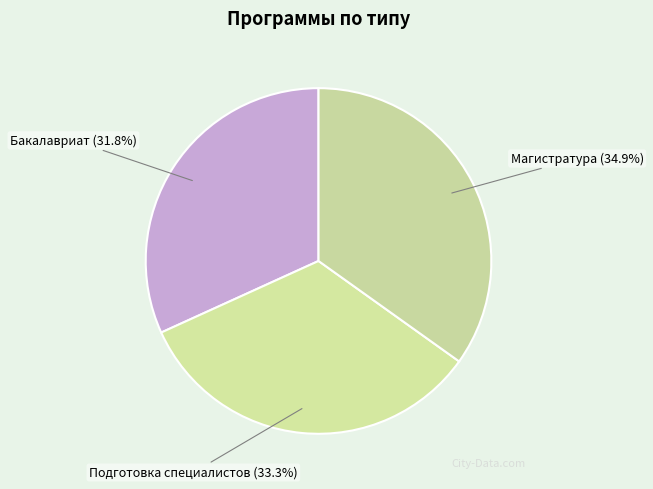

Count the number of slices in the pie.

3